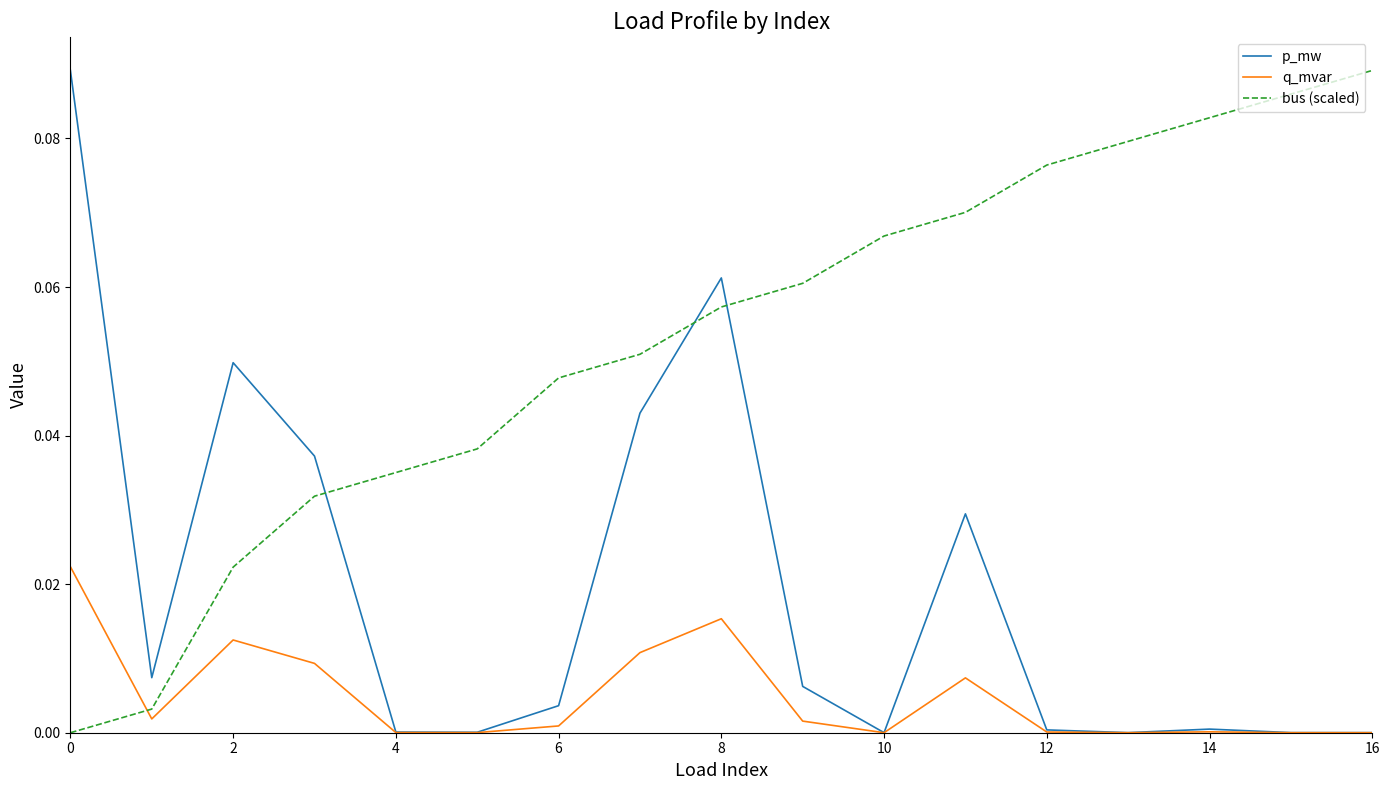

Which series has the largest total across all categories?

bus (scaled)